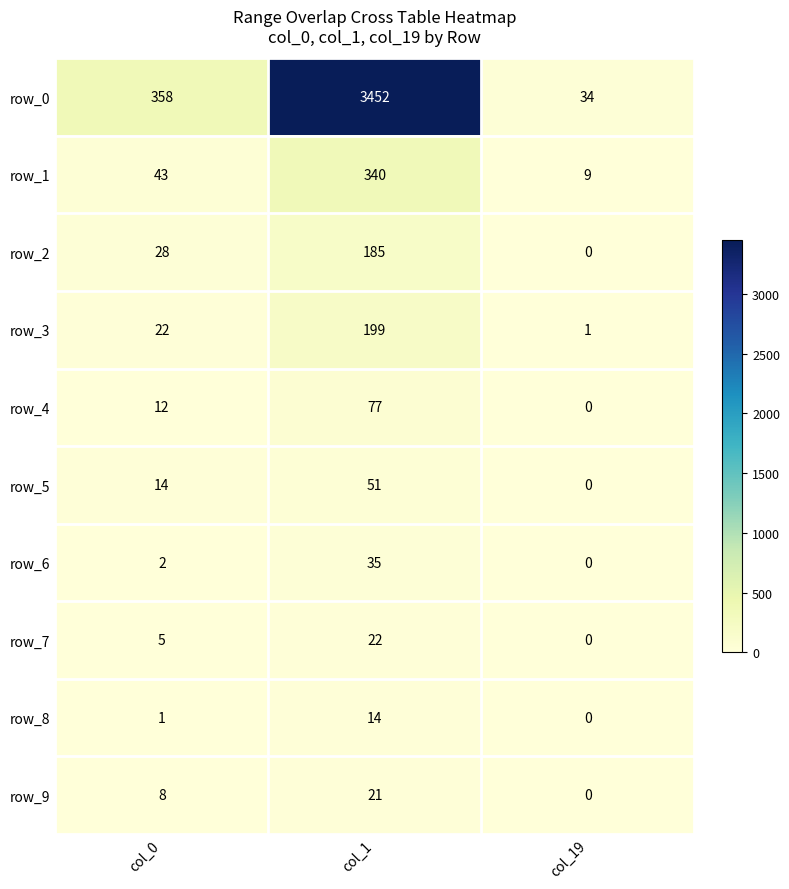

What is the sum of all row_5 values?

65